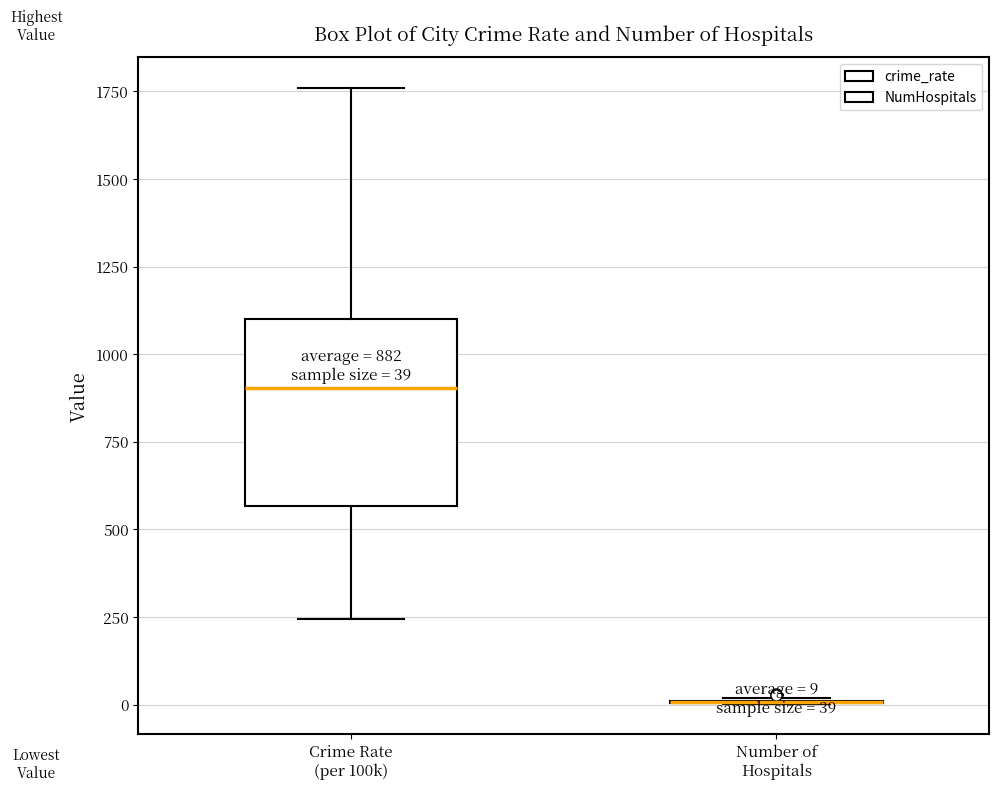

Comparing the boxes themselves (not the whiskers), which one is the tallest?

Crime Rate (per 100k)